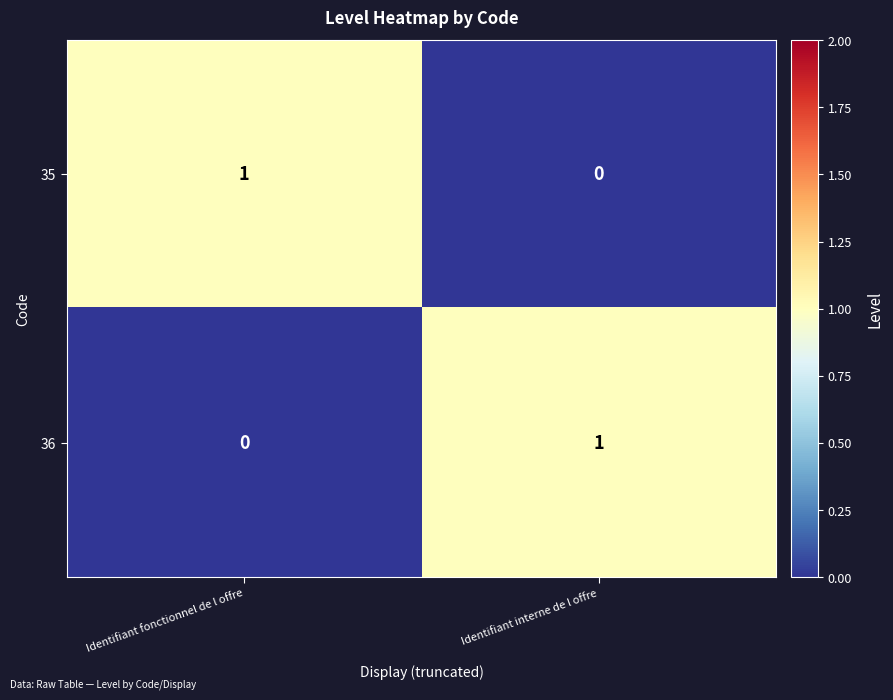

Rank the series at Identifiant interne de l offre from lowest to highest value.

35, 36